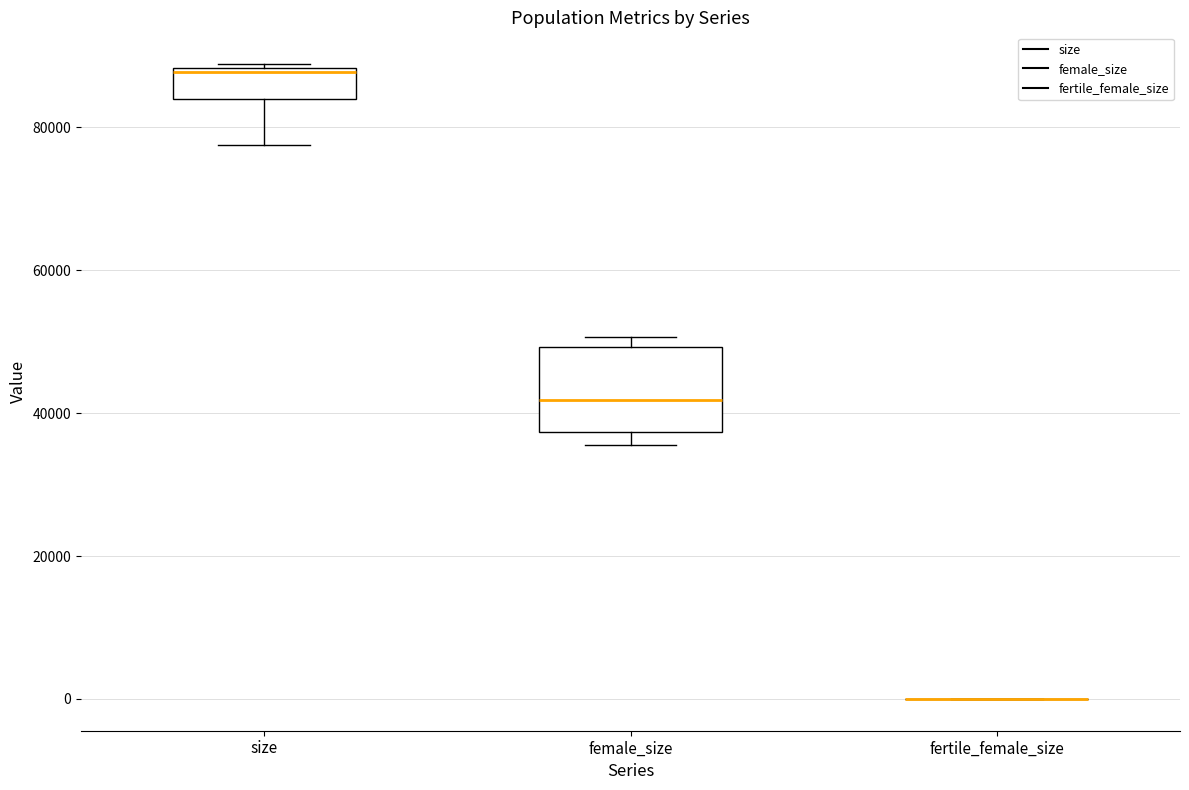

Reading left to right, transcribe this box plot: for each box, give where its median line is, the range the box spans, and where its two whiskers end, as read against the y-axis. The values are not printed on the chart, so give them approximately, as read against the axis.

size: median 88000, box 84000 to 88000, whiskers 78000 to 88000
female_size: median 42000, box 38000 to 50000, whiskers 36000 to 50000 (just above the box's upper edge)
fertile_female_size: box collapsed to a line at 0, whiskers 0 to 0